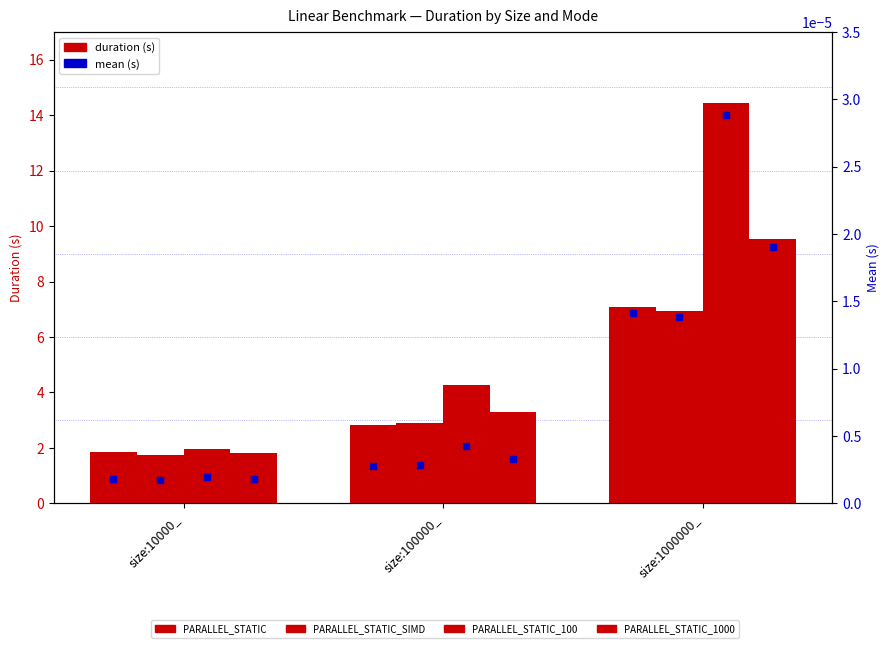

What is the label of the 2nd bar from the right?

size:100000_